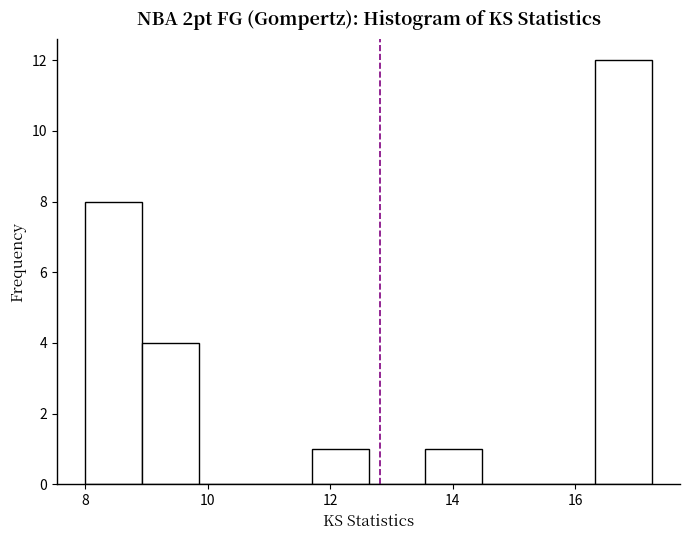

Which range on the x-axis has the tallest bar?

16.4 to 17.2